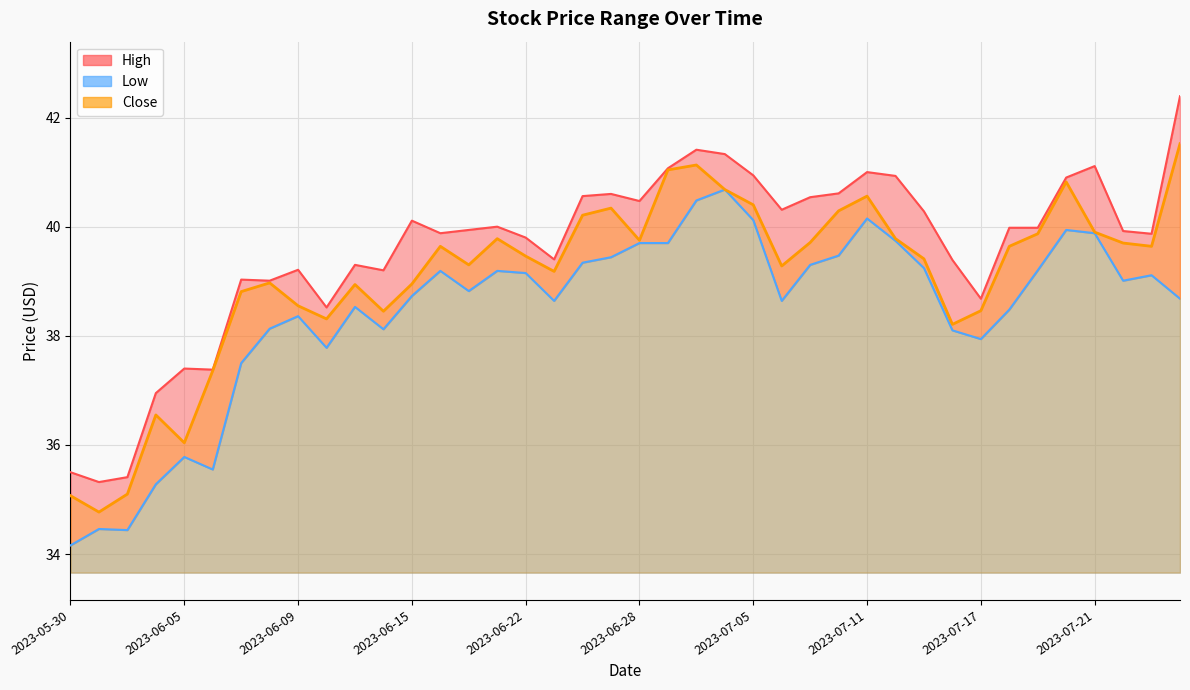

What is the difference between the Low values at 2023-06-14 and 2023-07-12?

1.6